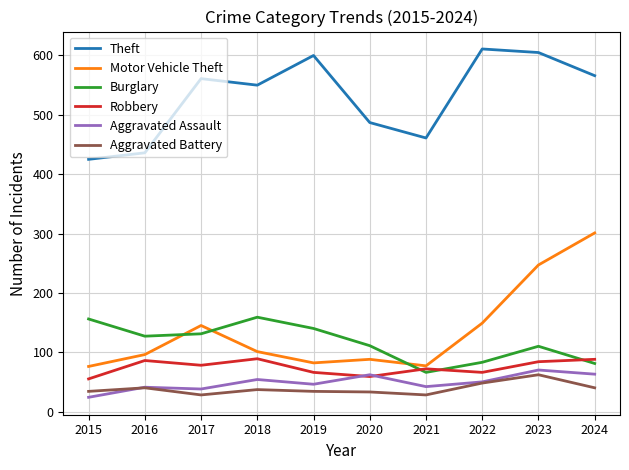

What is the highest value of the Aggravated Battery series?

62